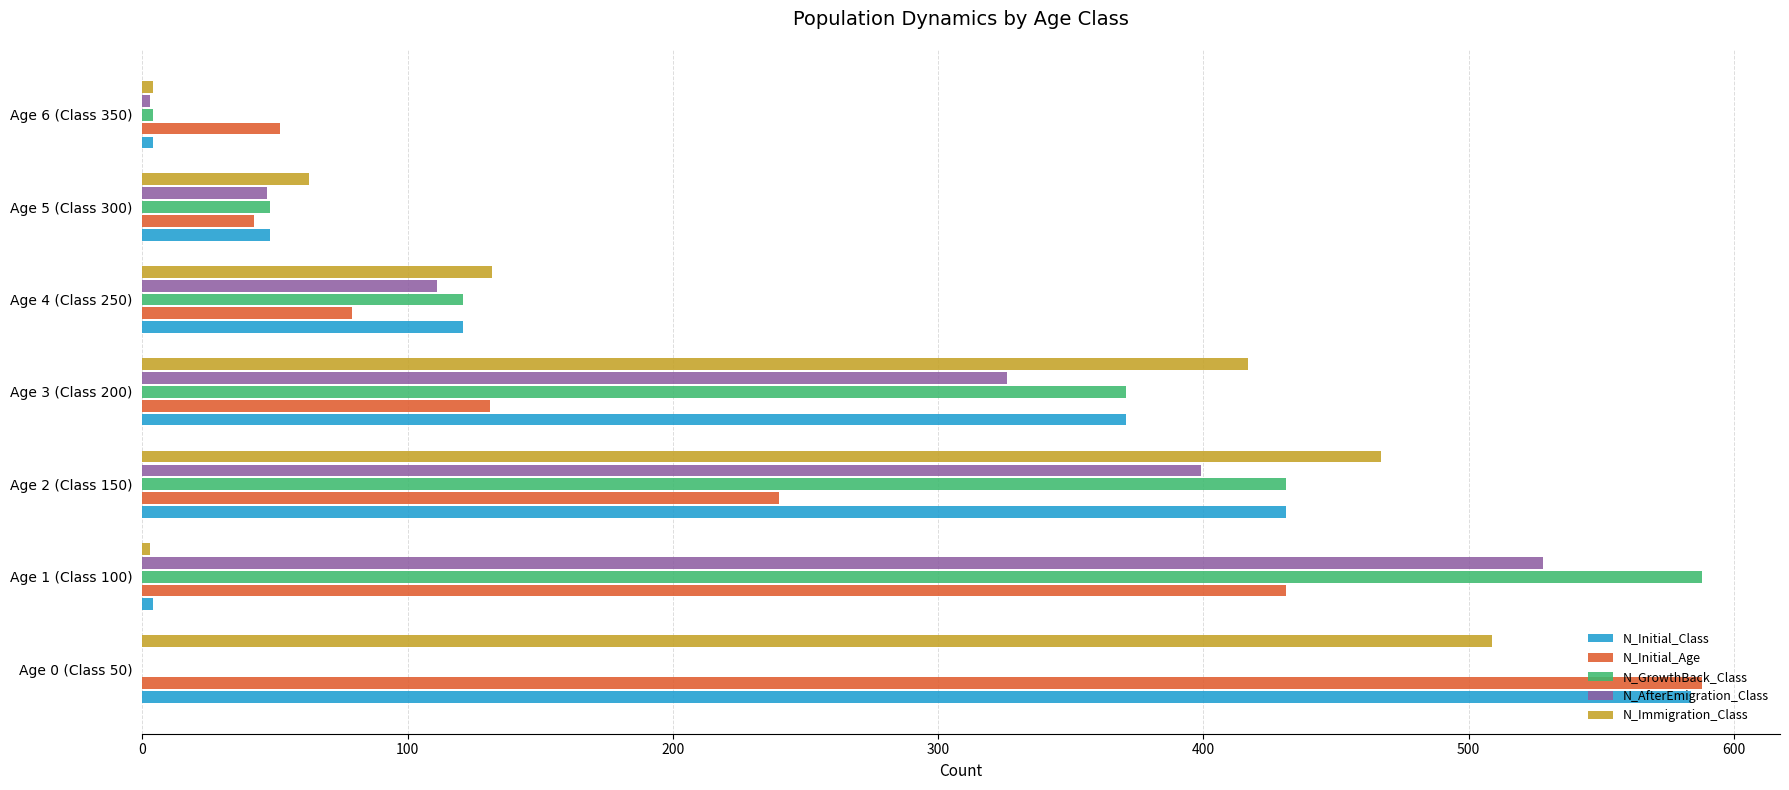

True or false: N_Initial_Age has a value of 52 at Age 6 (Class 350).

True